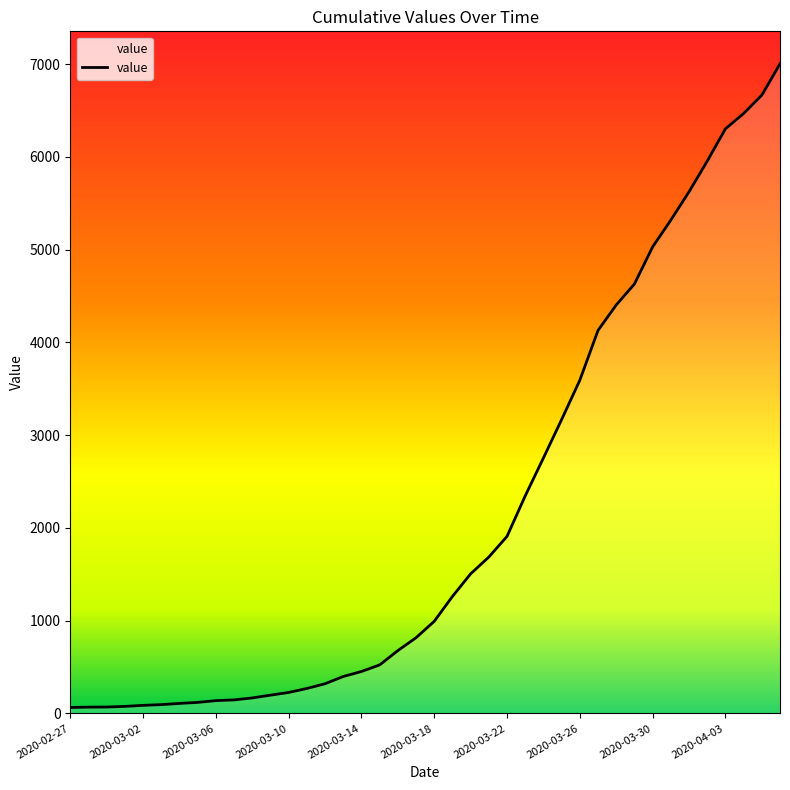

How many categories are shown in the chart?

40